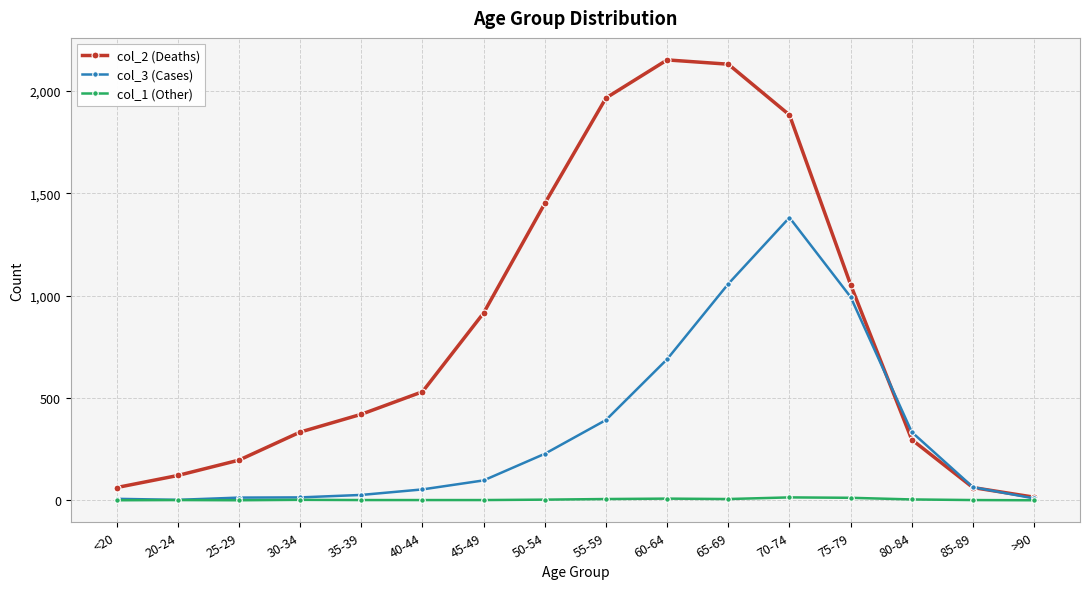

The col_2 (Deaths) series shows 2840 at 70-74. True or false?

False